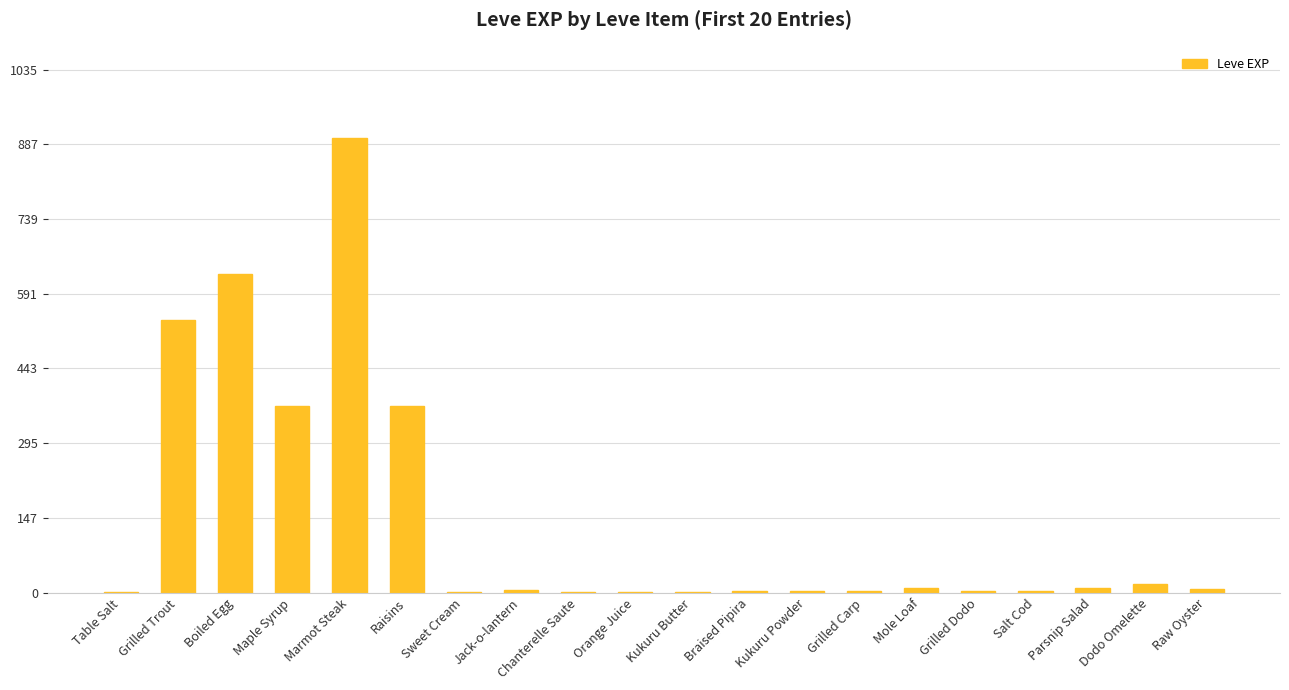

Which category has the highest value across all series?

Marmot Steak